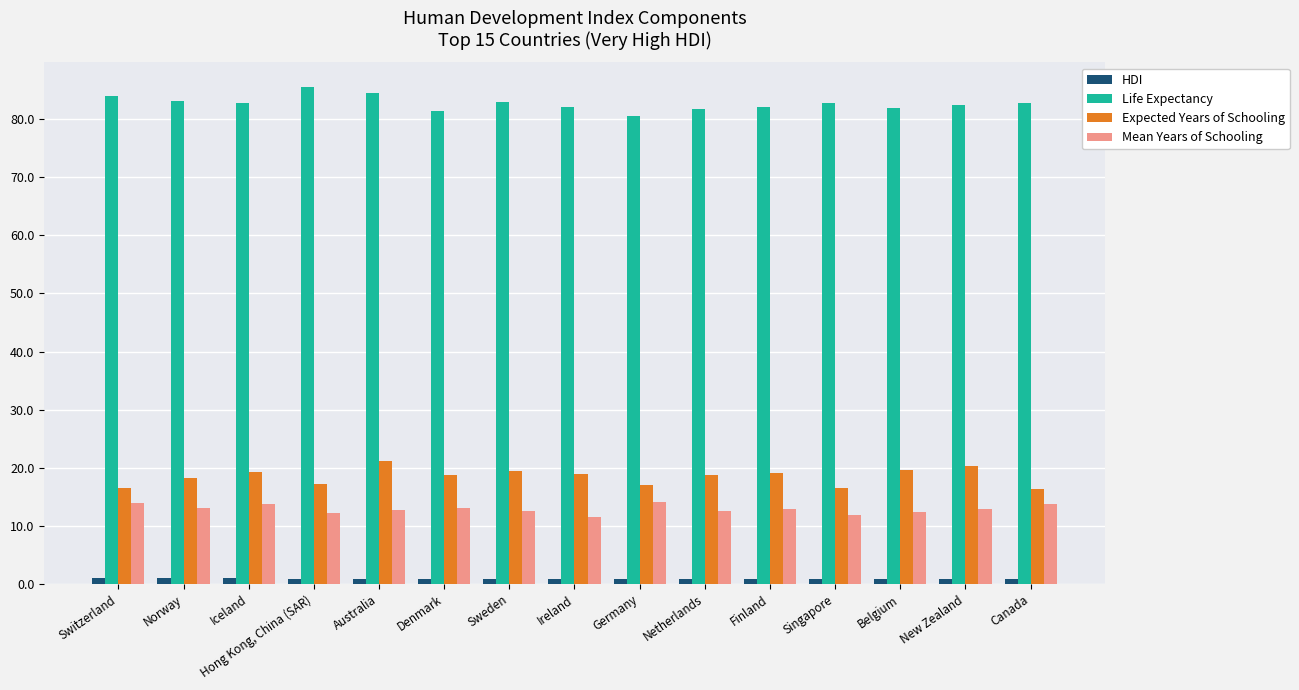

Rank the series by their maximum value, from highest to lowest.

Life Expectancy, Expected Years of Schooling, Mean Years of Schooling, HDI